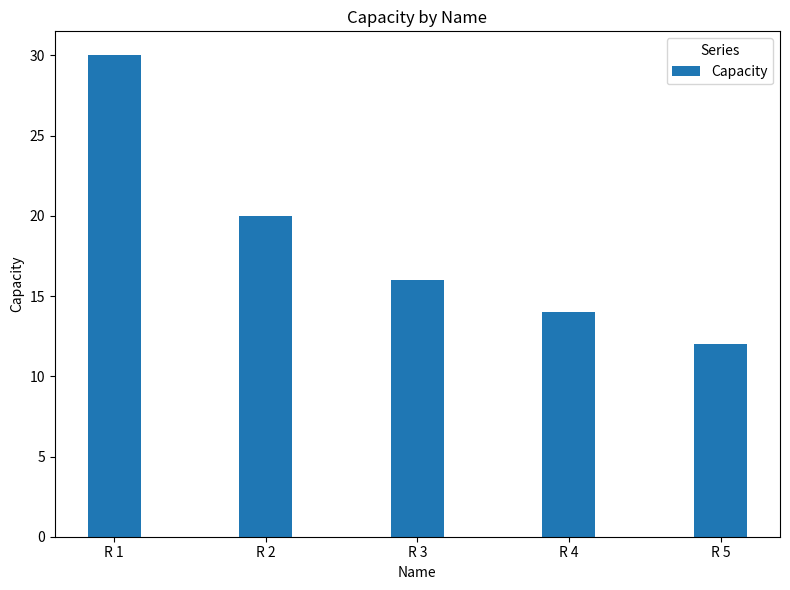

What is the greatest value displayed?

30